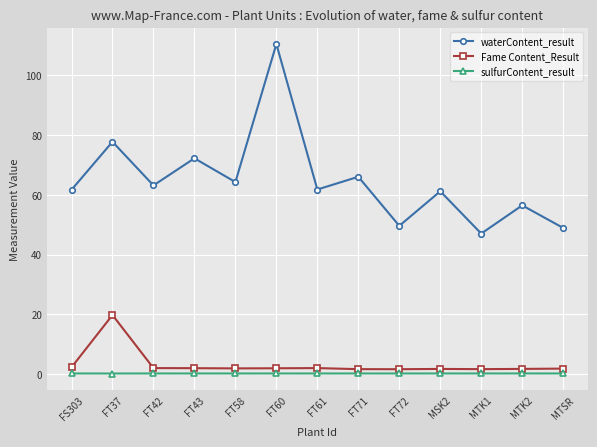

What is the value of the Fame Content_Result point at the 4th from the left?

2.0